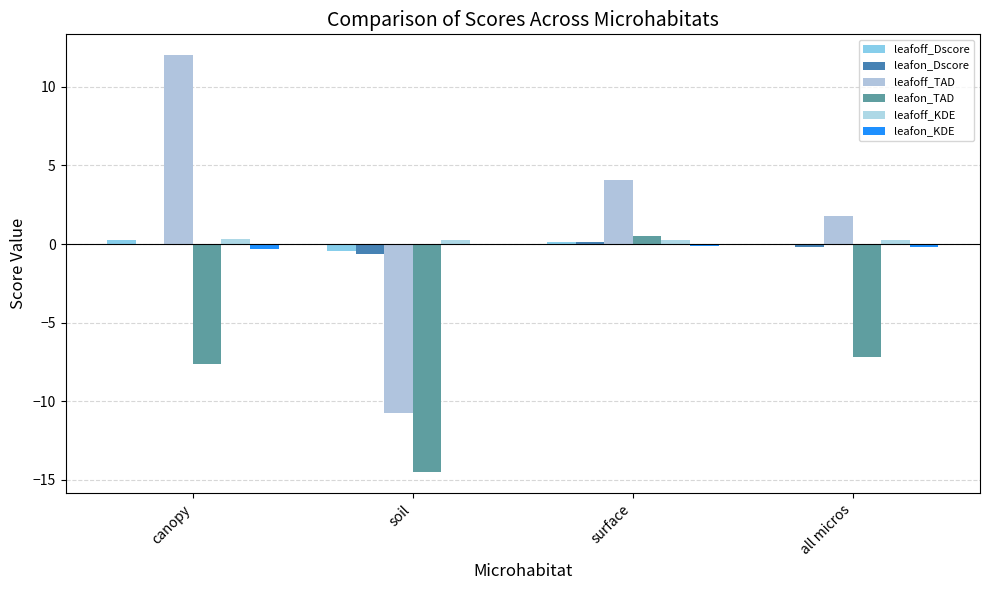

Reading left to right, transcribe all the data shown in this chart.

leafoff_Dscore: canopy=0.3	soil=-0.4	surface=0.1	all micros=-0.0
leafon_Dscore: canopy=-0.1	soil=-0.6	surface=0.1	all micros=-0.2
leafoff_TAD: canopy=12.0	soil=-10.7	surface=4.1	all micros=1.8
leafon_TAD: canopy=-7.6	soil=-14.5	surface=0.5	all micros=-7.2
leafoff_KDE: canopy=0.3	soil=0.2	surface=0.3	all micros=0.3
leafon_KDE: canopy=-0.3	soil=-0.0	surface=-0.1	all micros=-0.2